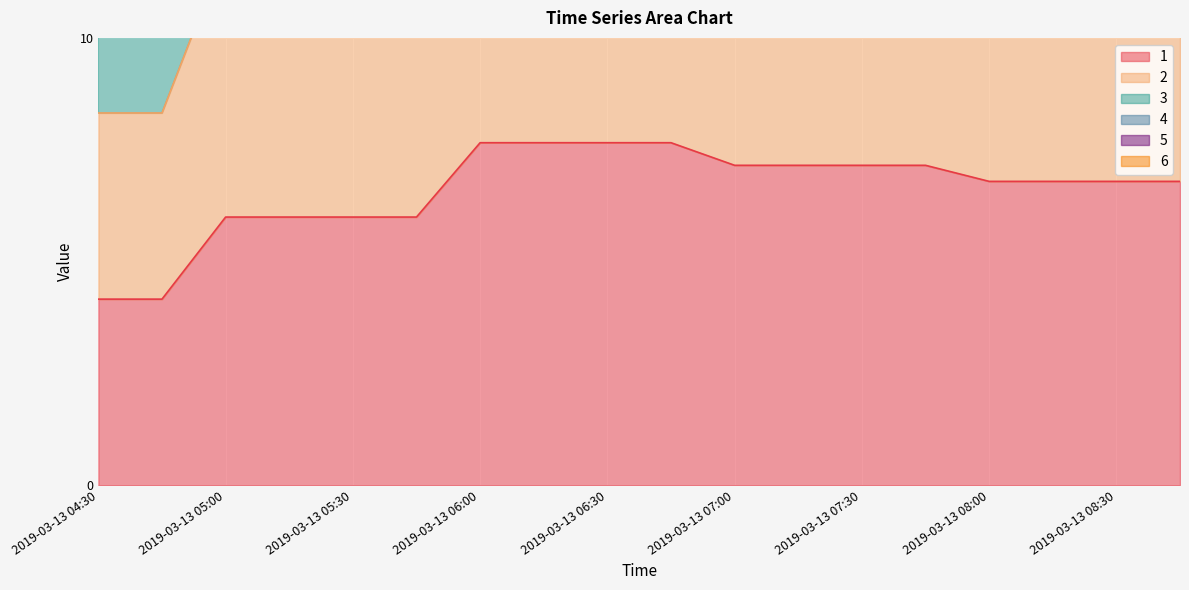

What is the sum of all 1 values?

118.7